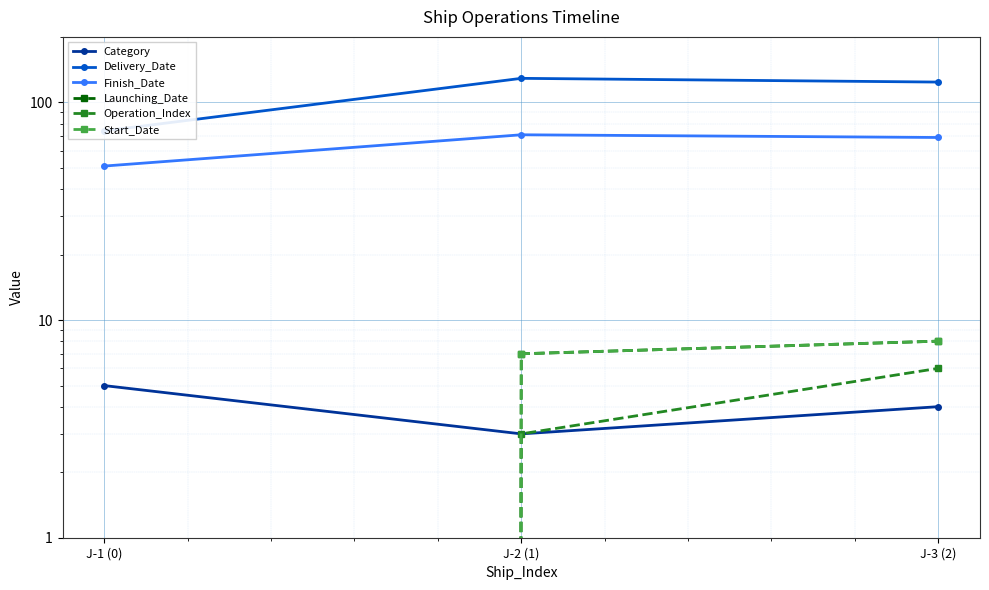

Rank the categories by Operation_Index value from lowest to highest.

J-1 (0), J-2 (1), J-3 (2)